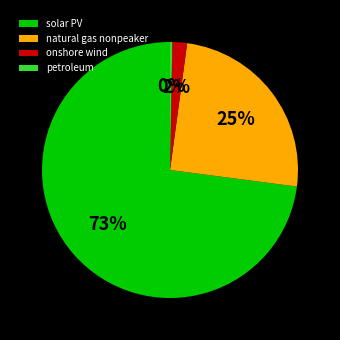

Count the number of slices in the pie.

4